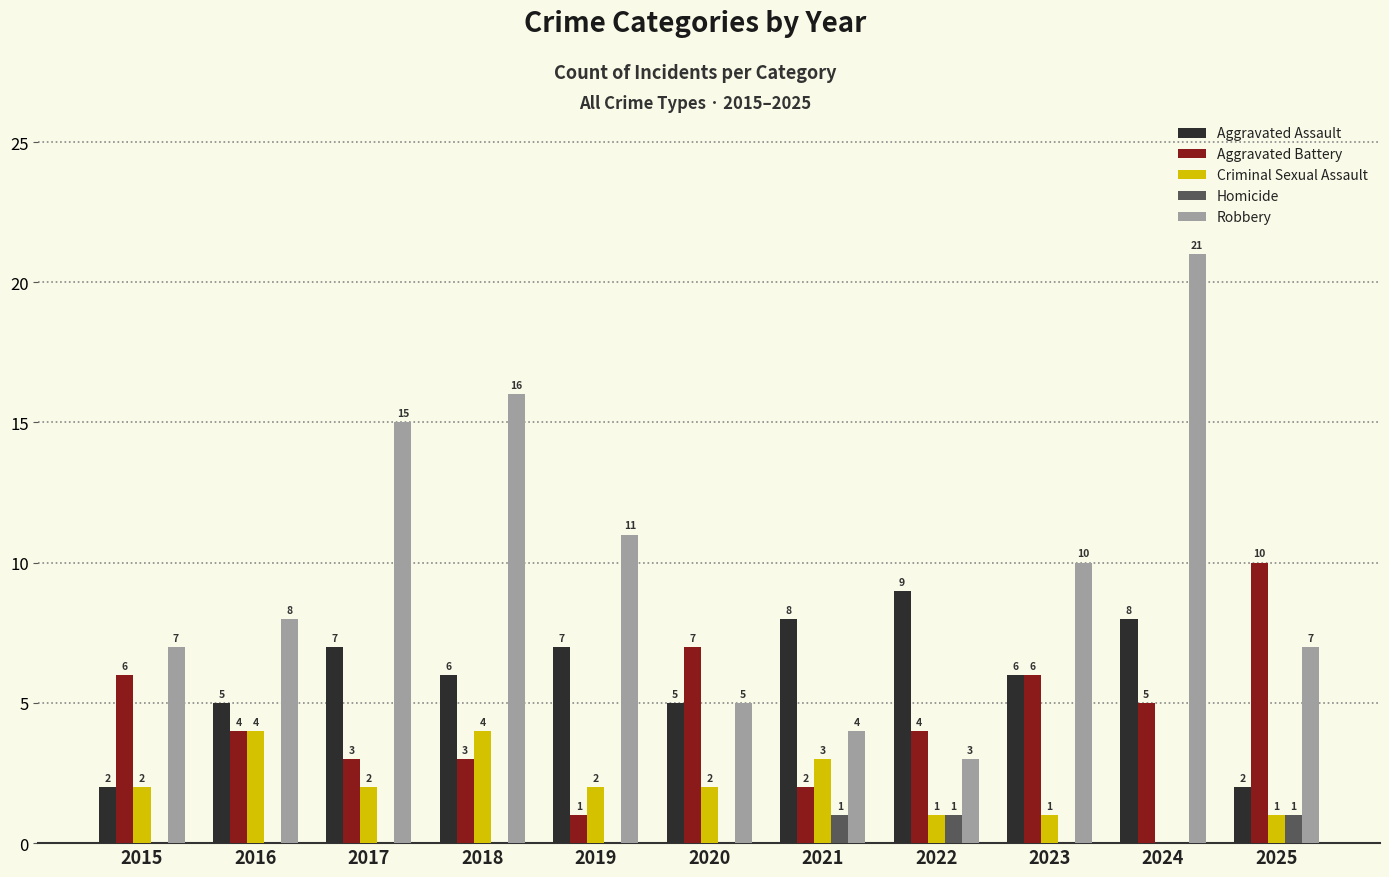

At which label does Robbery reach its peak?

2024